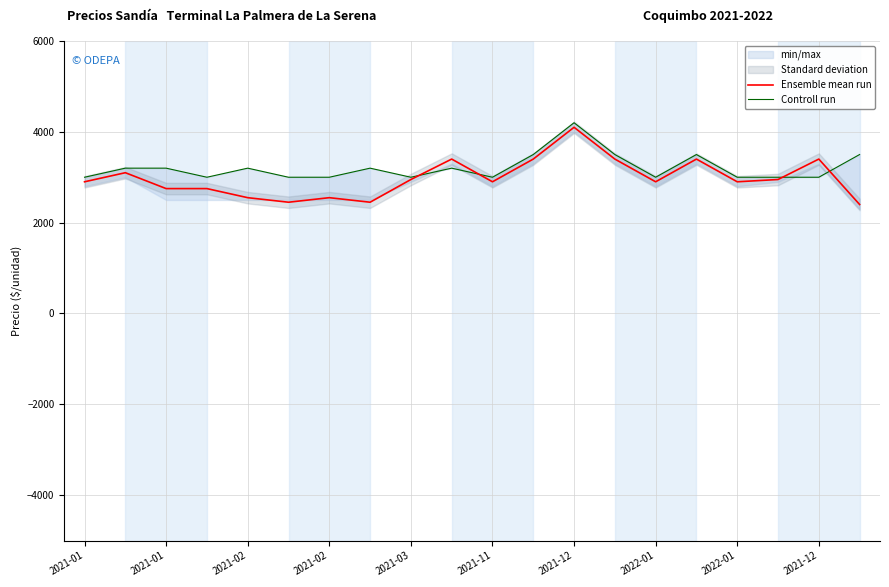

True or false: Ensemble mean run has more than 0 interior local peaks.

True